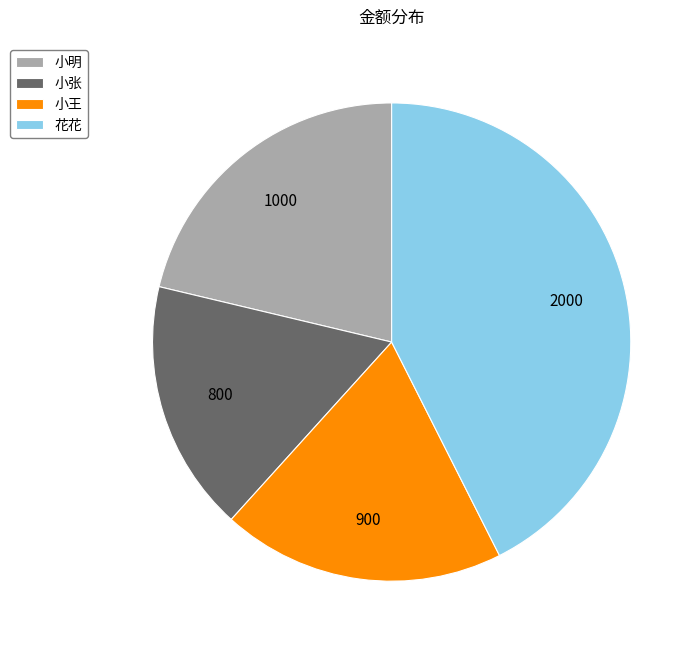

Count the number of slices in the pie.

4